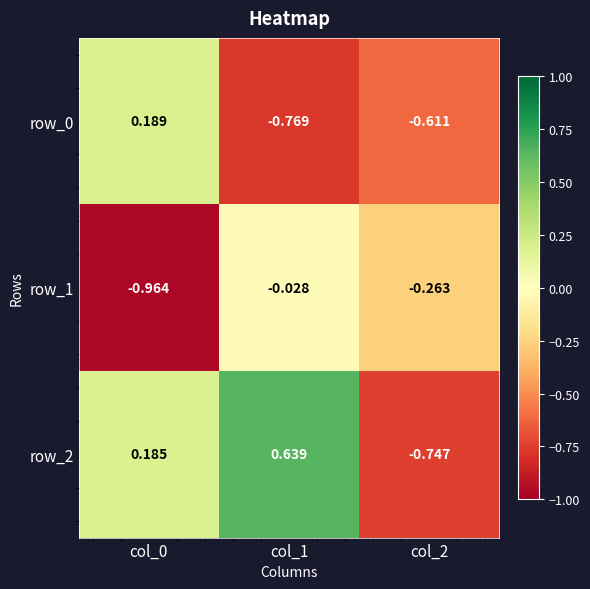

What is the total value across all series at col_2?

-1.6